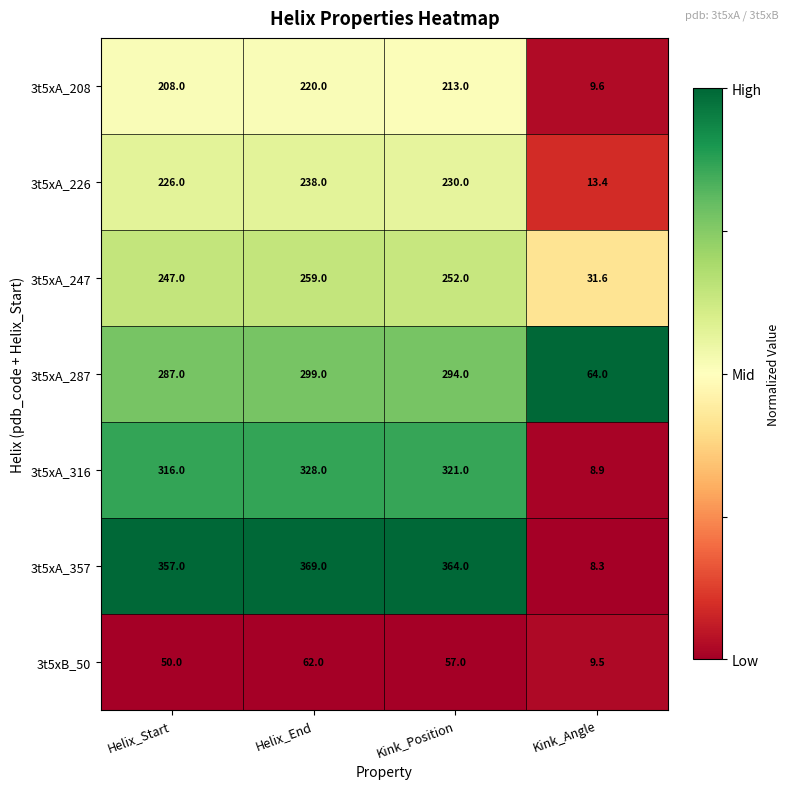

What is the total value across all series at Kink_Angle?

145.3